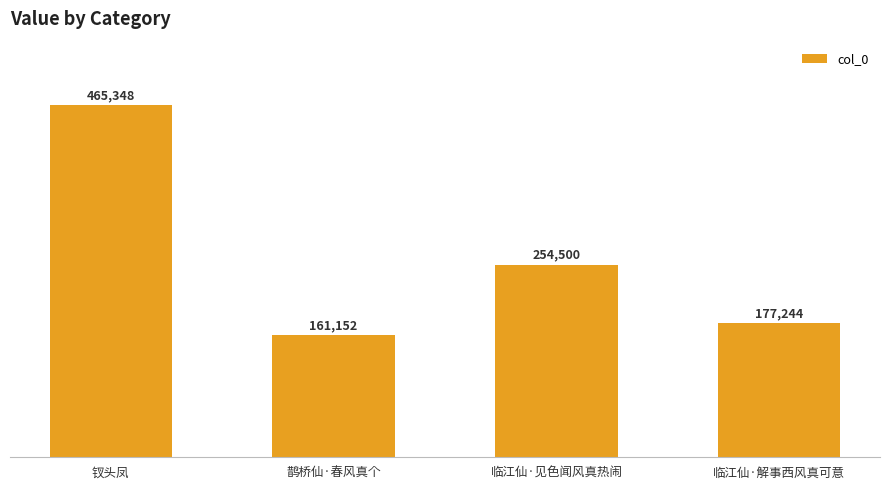

Rank the categories by value from highest to lowest.

钗头凤, 临江仙·见色闻风真热闹, 临江仙·解事西风真可意, 鹊桥仙·春风真个